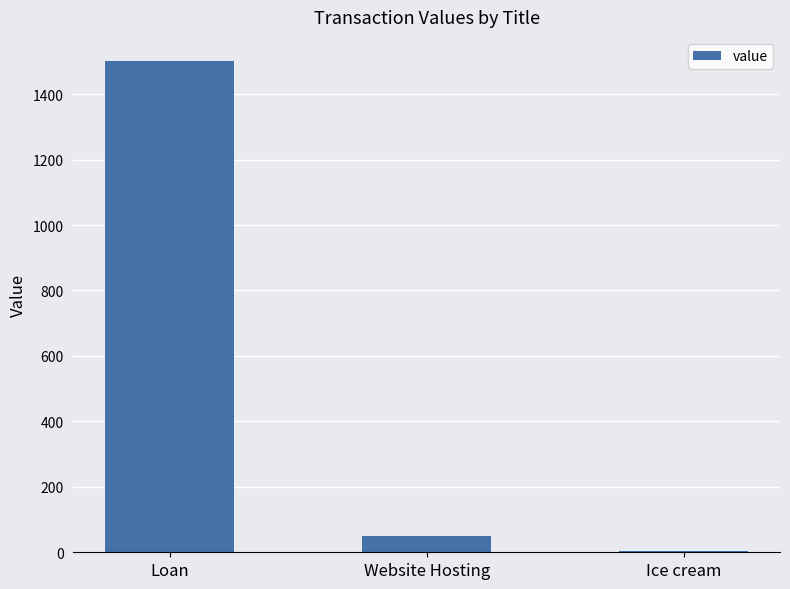

What is the average value?

518